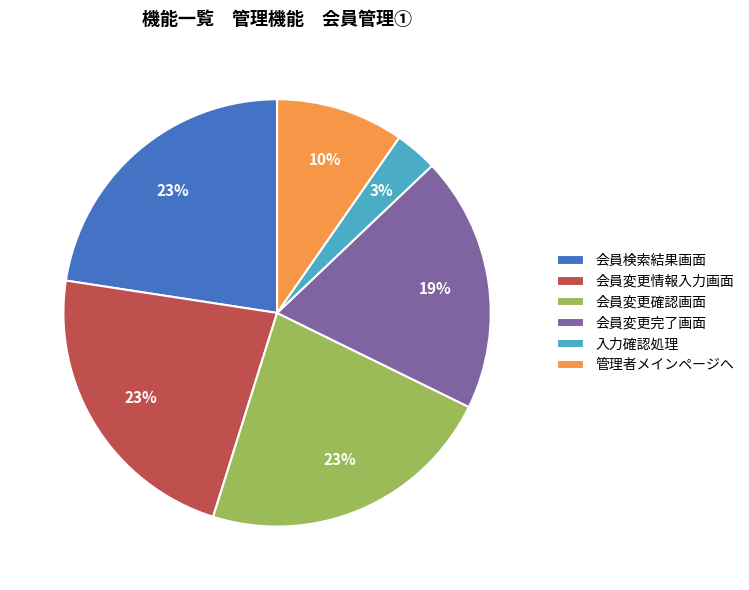

To the nearest percent, what is the difference between the 管理者メインページへ and 会員検索結果画面 slice percentages?

13%